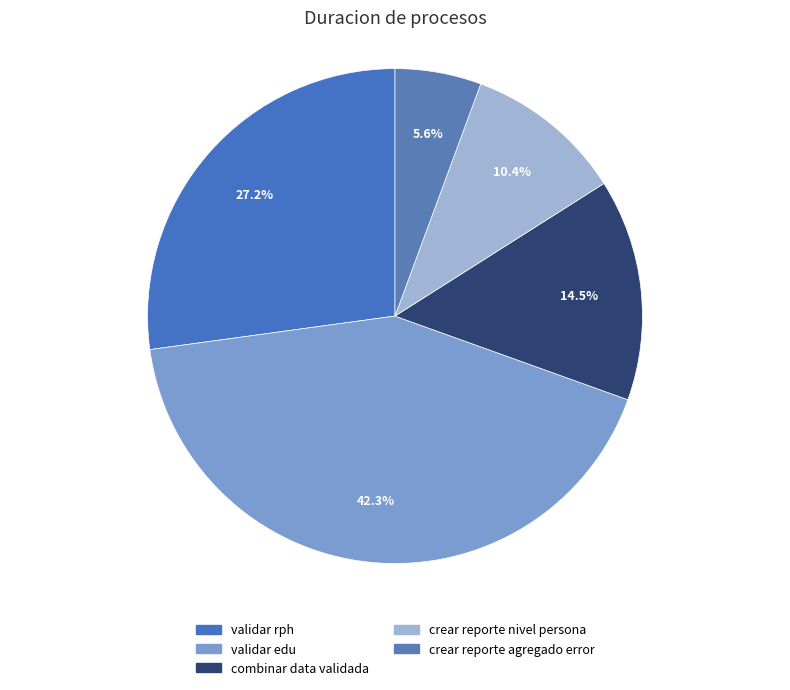

Rank the categories by value from lowest to highest.

crear reporte agregado error, crear reporte nivel persona, combinar data validada, validar rph, validar edu